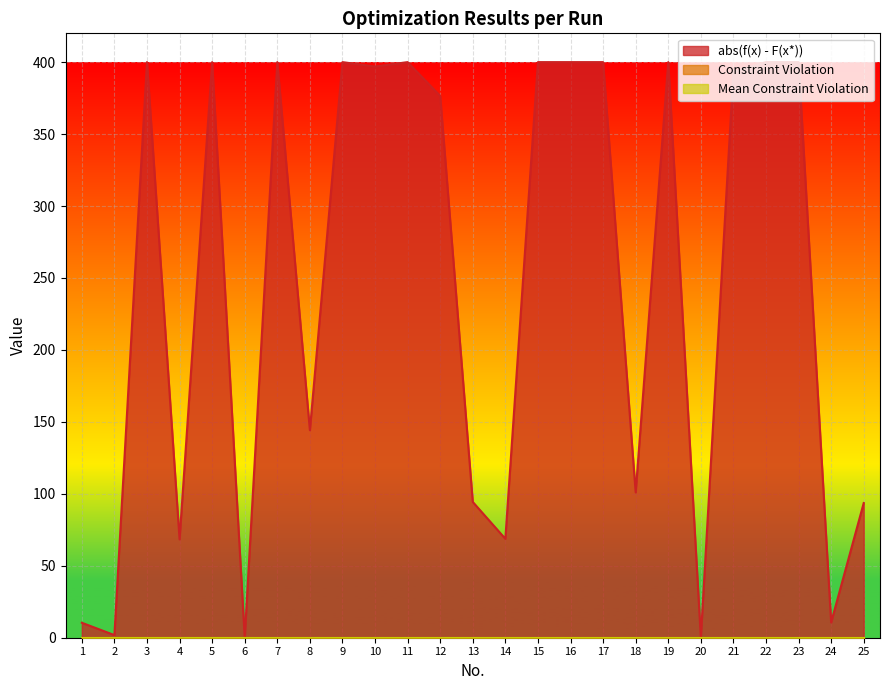

True or false: Constraint Violation and Mean Constraint Violation intersect in this chart.

False